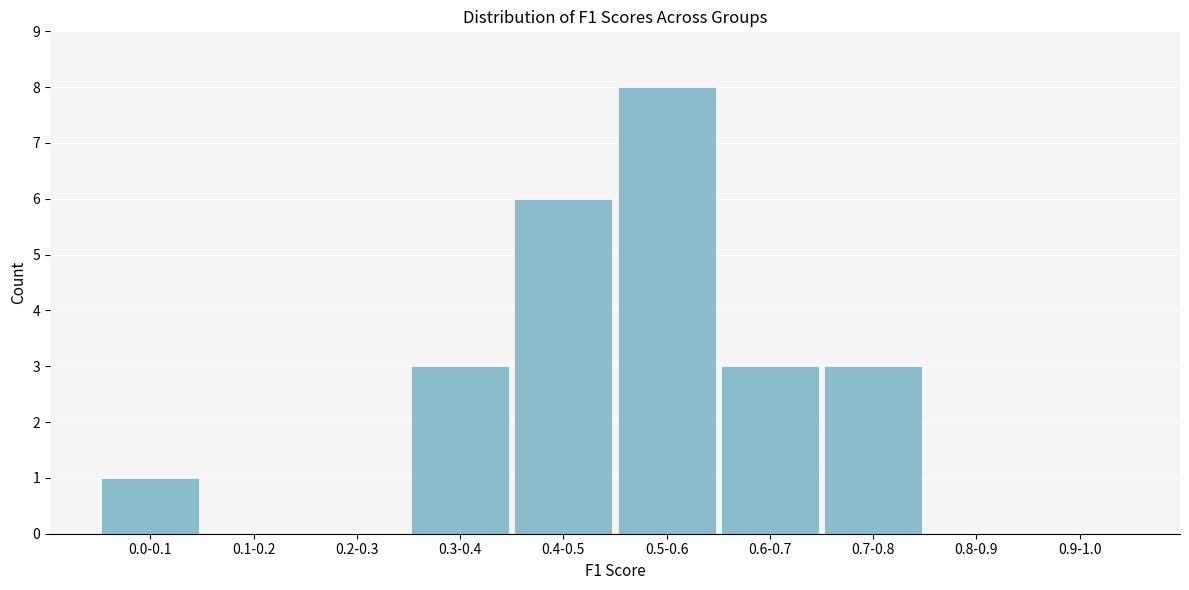

Reading right to left, transcribe all the data shown in this chart.

0.9-1.0=0	0.8-0.9=0	0.7-0.8=3	0.6-0.7=3	0.5-0.6=8	0.4-0.5=6	0.3-0.4=3	0.2-0.3=0	0.1-0.2=0	0.0-0.1=1